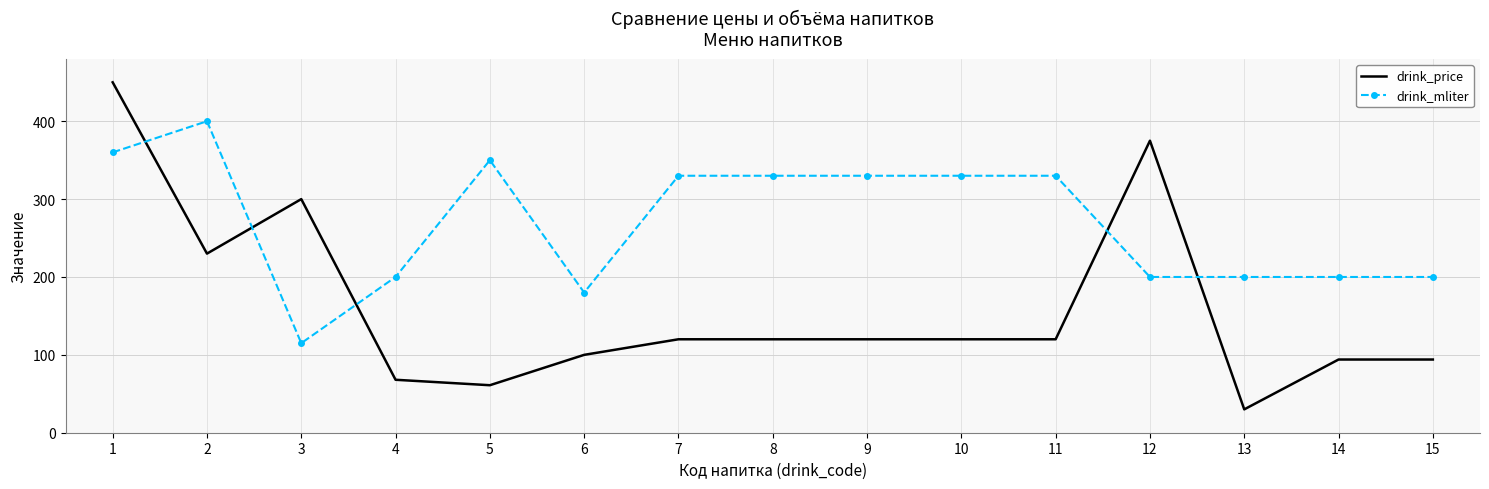

Reading left to right, list all the values displayed in this chart.

drink_price: 1=450	2=230	3=300	4=68	5=61	6=100	7=120	8=120	9=120	10=120	11=120	12=375	13=30	14=94	15=94
drink_mliter: 1=360	2=400	3=115	4=200	5=350	6=180	7=330	8=330	9=330	10=330	11=330	12=200	13=200	14=200	15=200